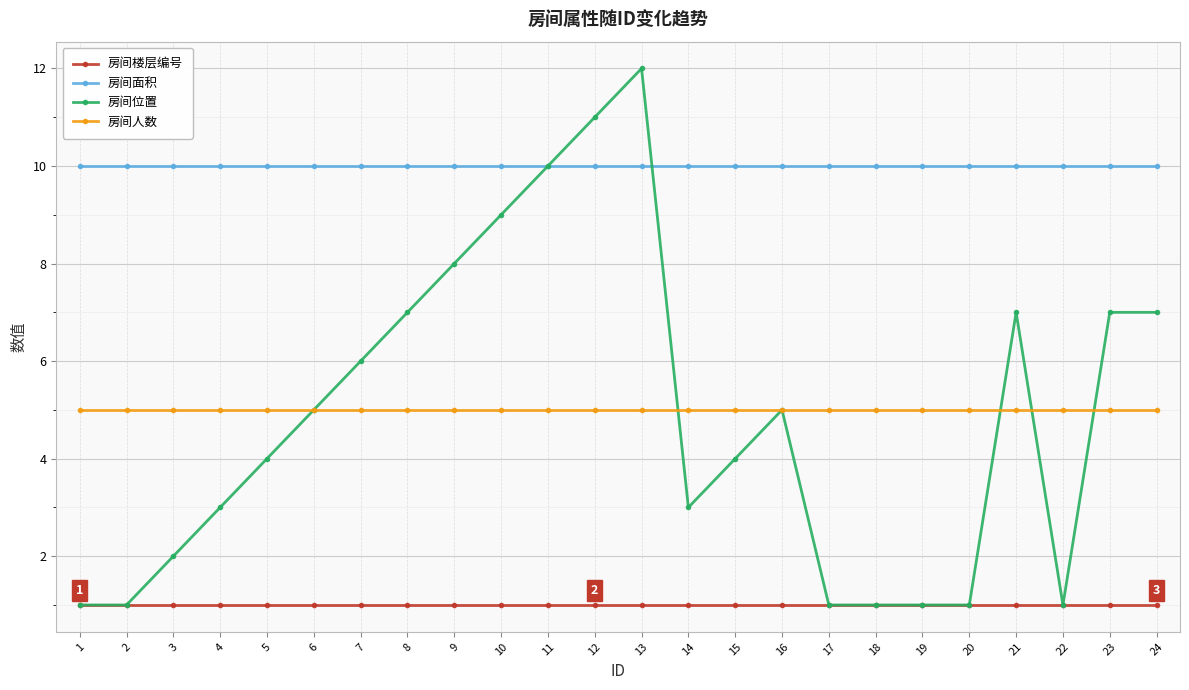

The value of 房间面积 at 16 is 3. True or false?

False